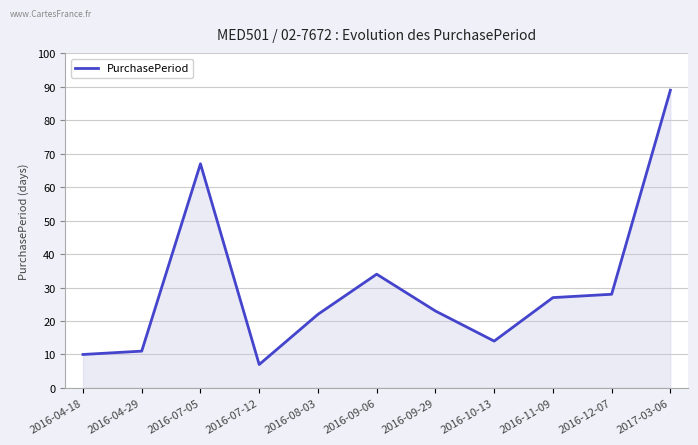

Which label corresponds to the smallest value in the chart?

2016-07-12